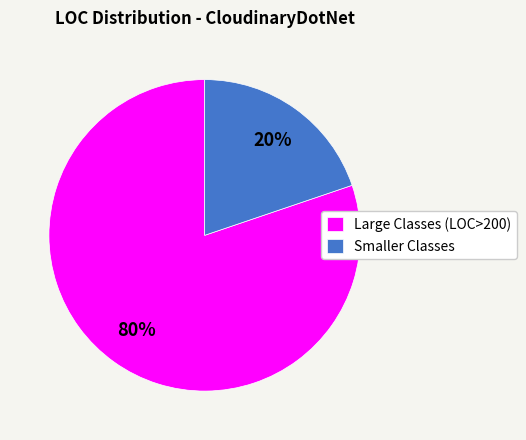

The Smaller Classes slice represents 20% of the pie. True or false?

True